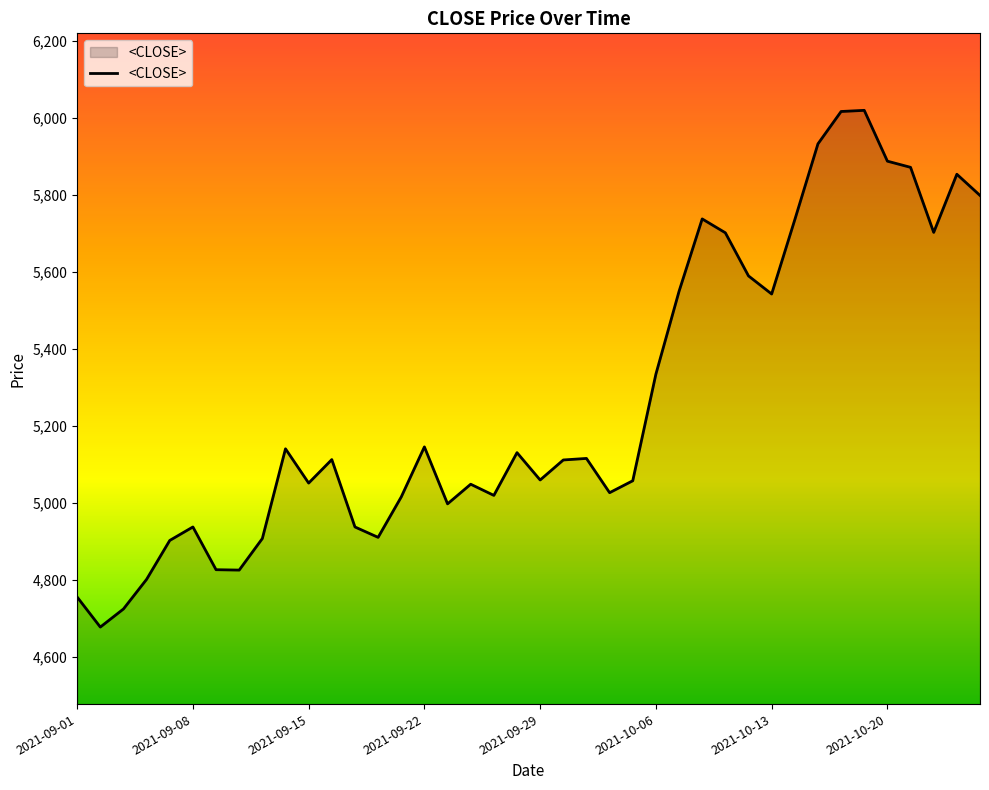

What is the smallest value displayed?

4677